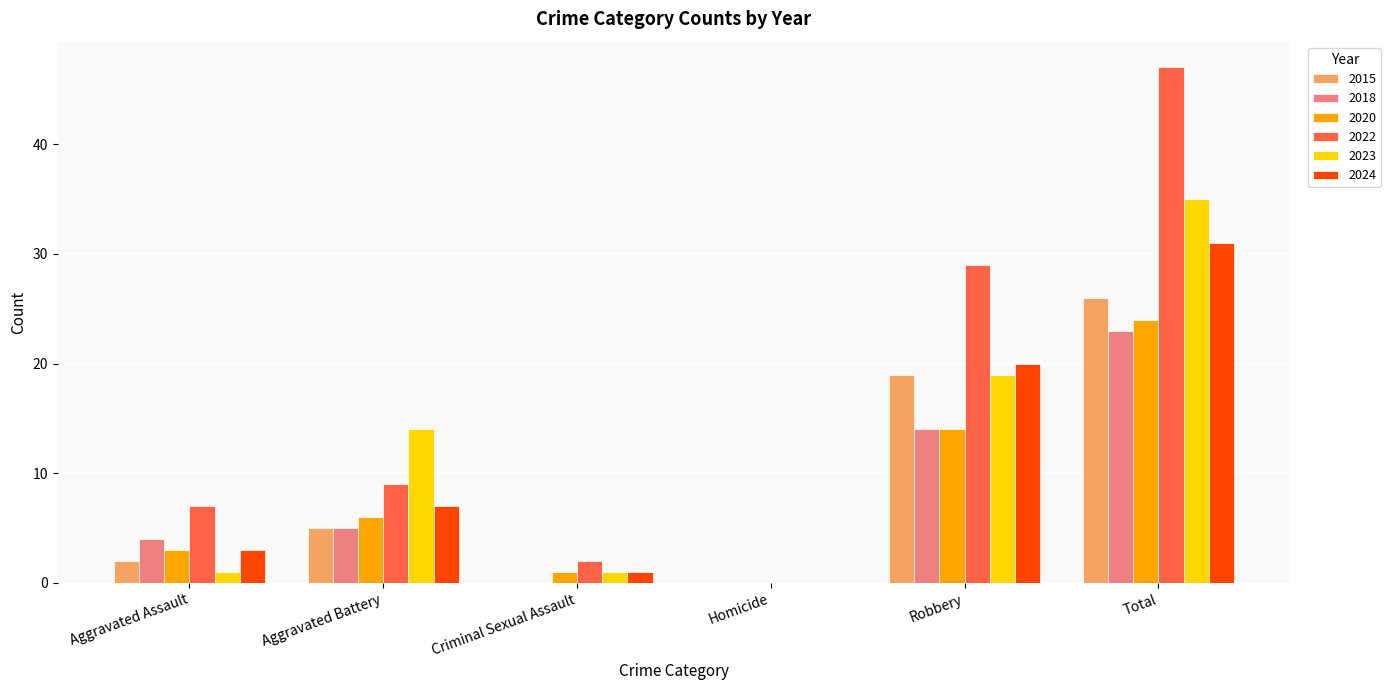

Are the bars grouped side by side (vs. stacked)?

Yes